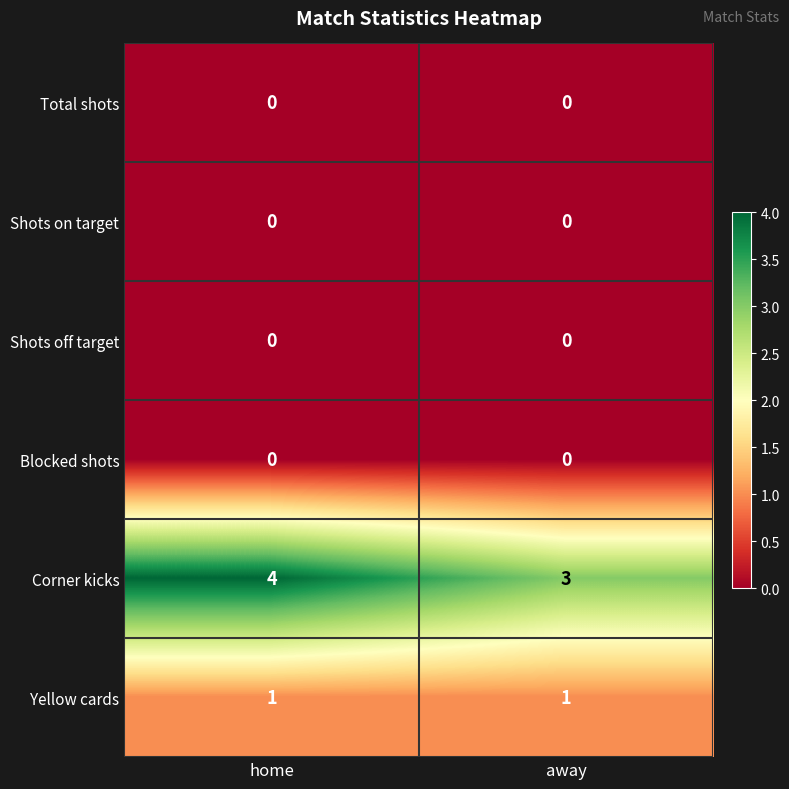

Rank the categories by Corner kicks value from highest to lowest.

home, away